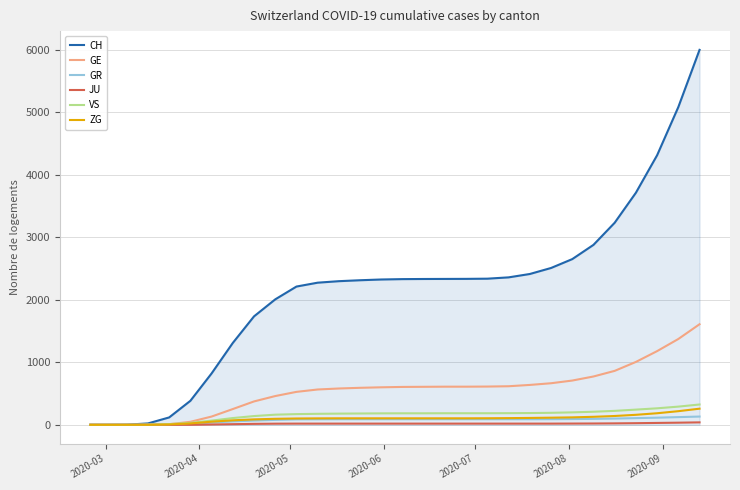

Which series has the largest range (max minus min)?

CH